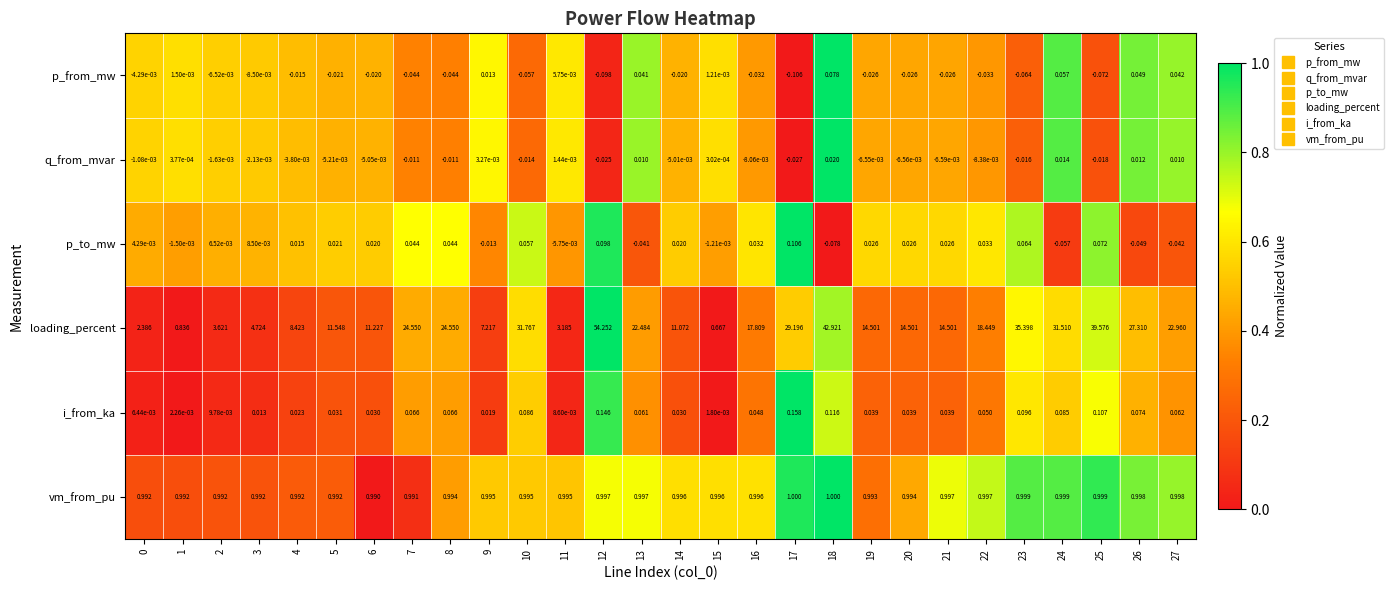

Which series has the largest total across all categories?

loading_percent